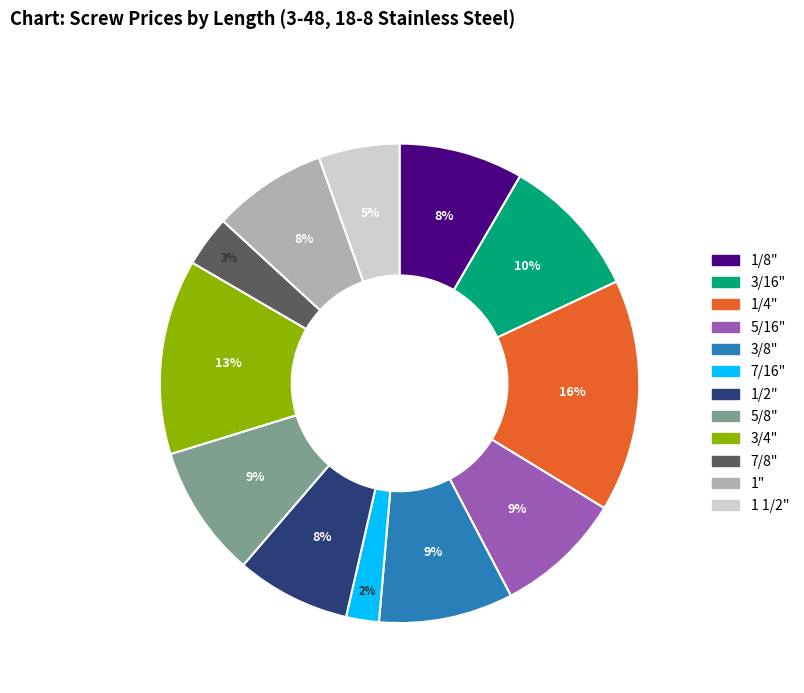

To the nearest percent, what is the average slice percentage?

8%